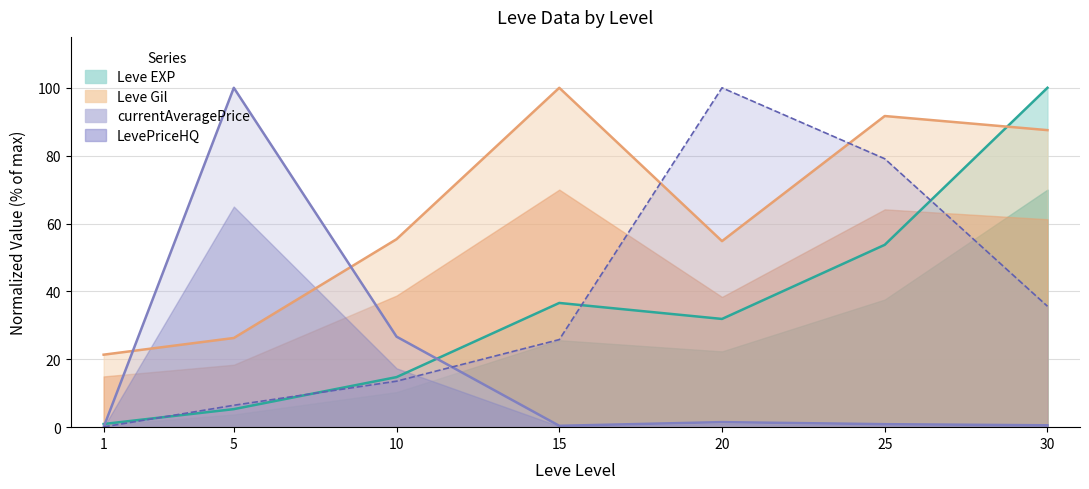

Read the Leve Gil value at 5.

26.3